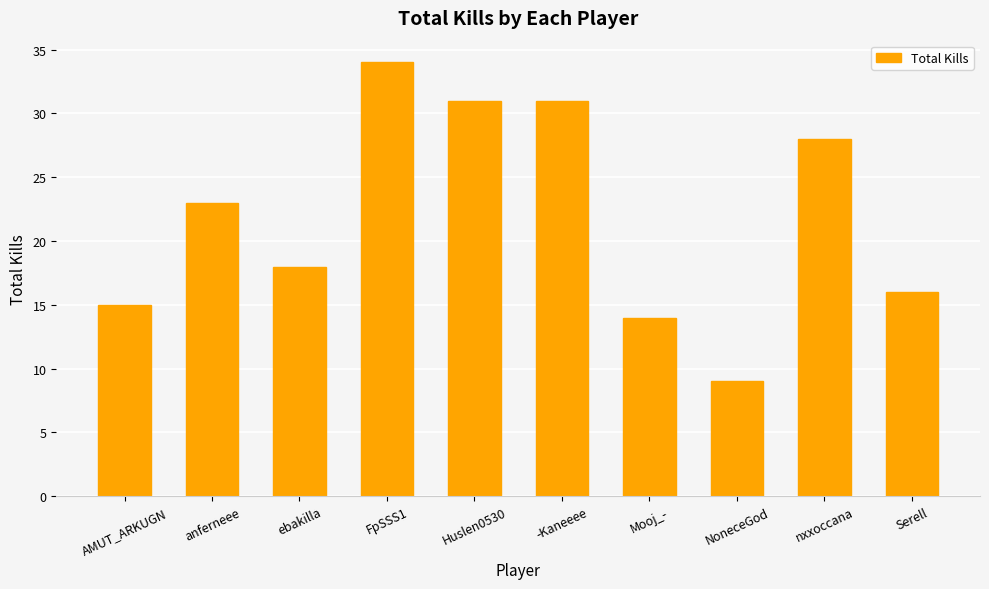

Which category has the highest value across all series?

FpSSS1